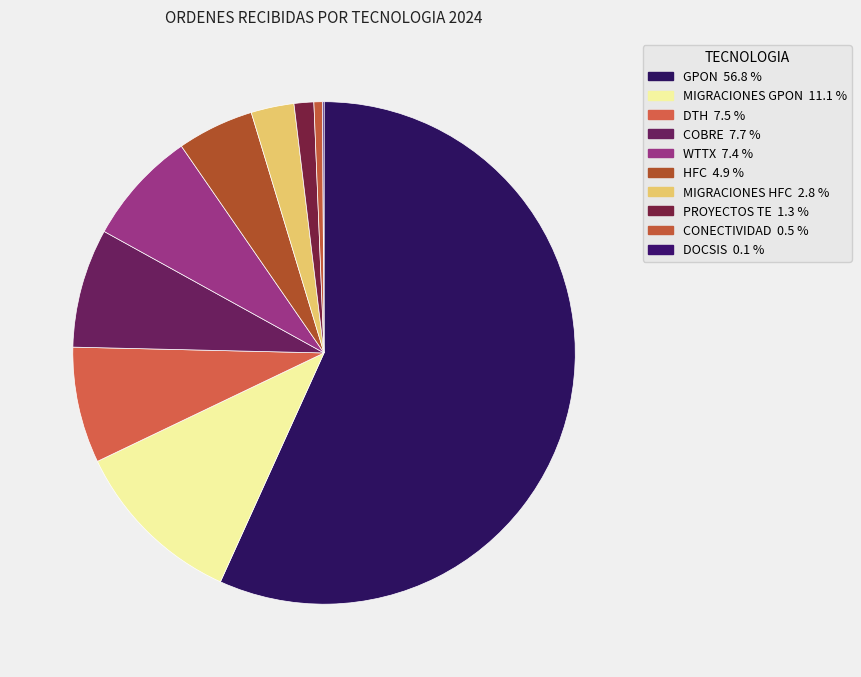

To the nearest percent, what percentage of the pie is HFC?

5%